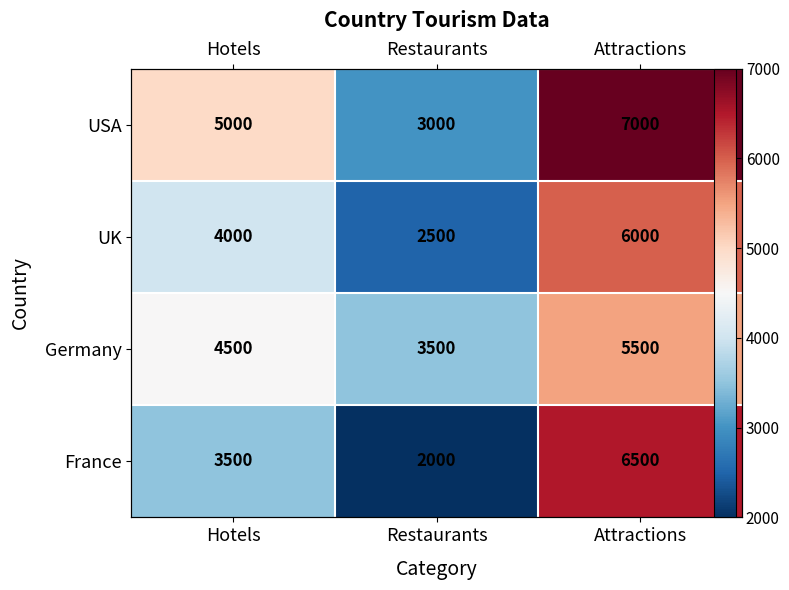

True or false: Germany has a value of 5500 at Attractions.

True